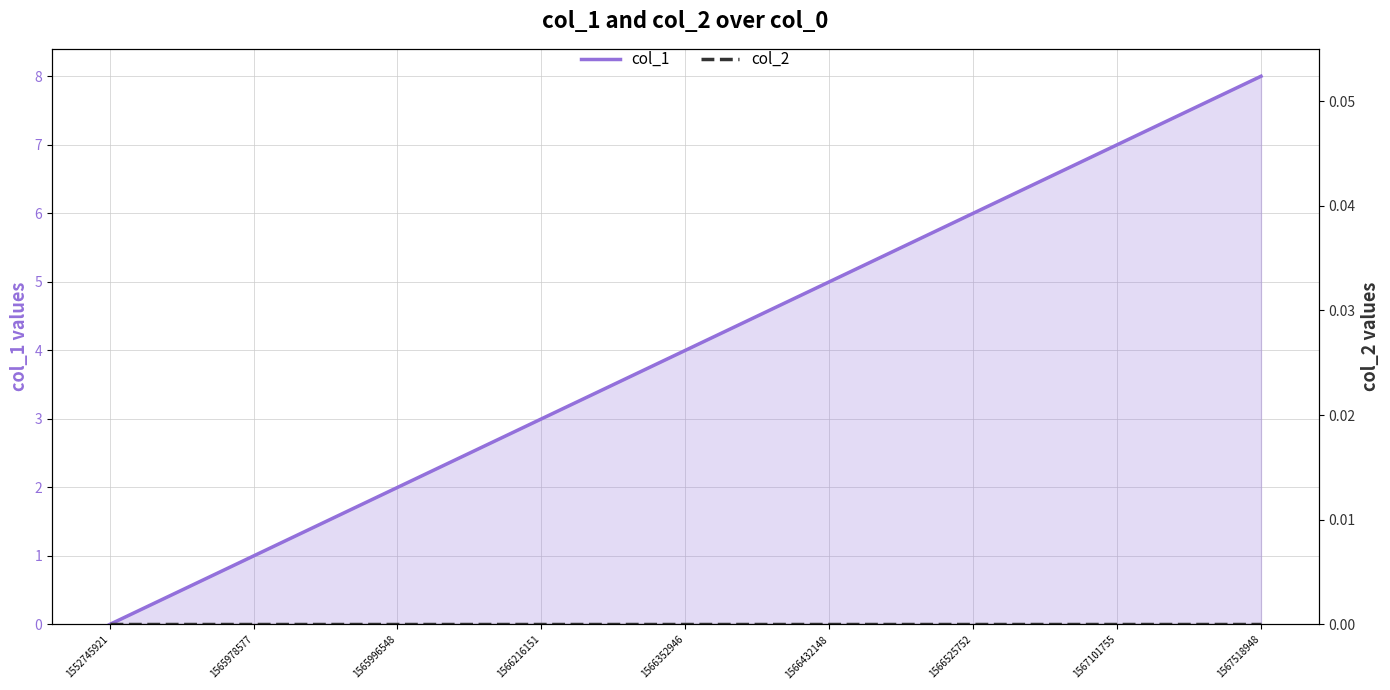

Rank the categories by col_1 value from lowest to highest.

1552745921, 1565978577, 1565996548, 1566216151, 1566352946, 1566432148, 1566525752, 1567101755, 1567518948